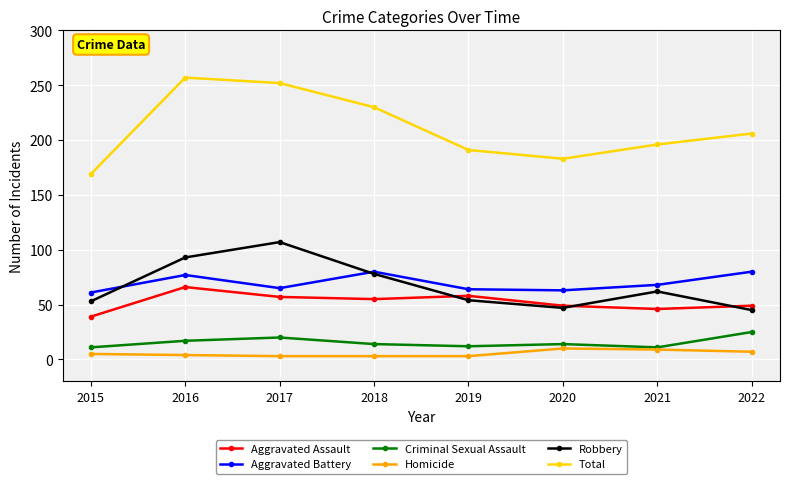

What is the value of the Homicide point at the 4th from the left?

3